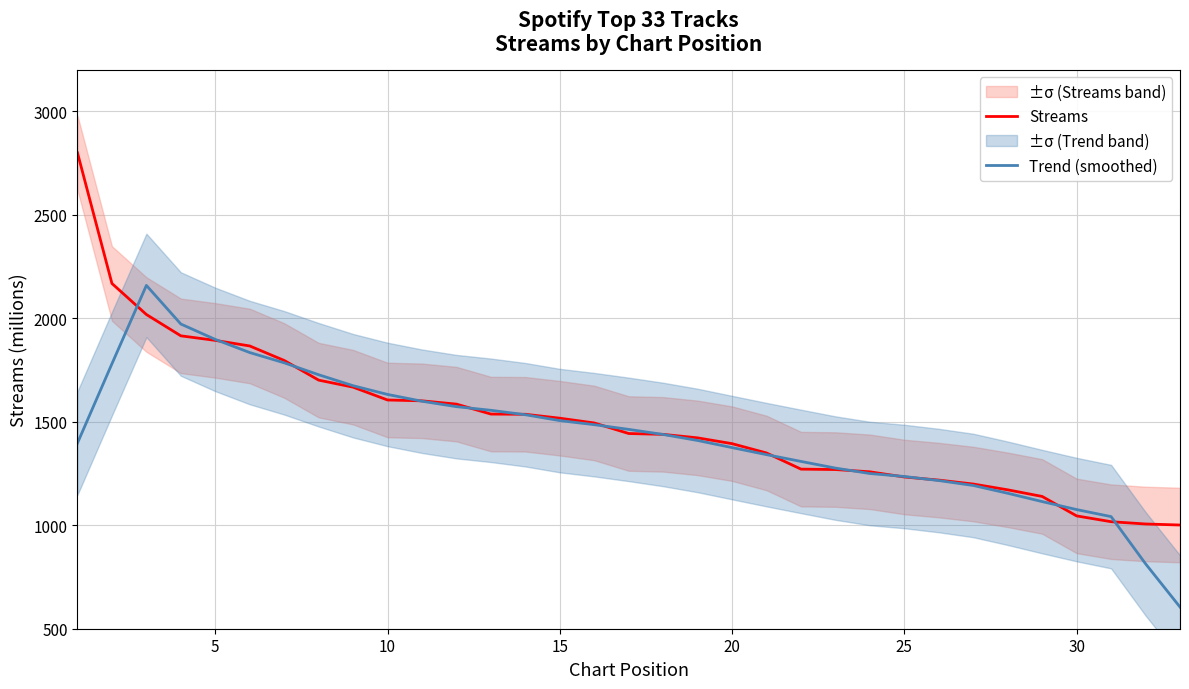

The Streams series shows 1893.0 at 5. True or false?

True